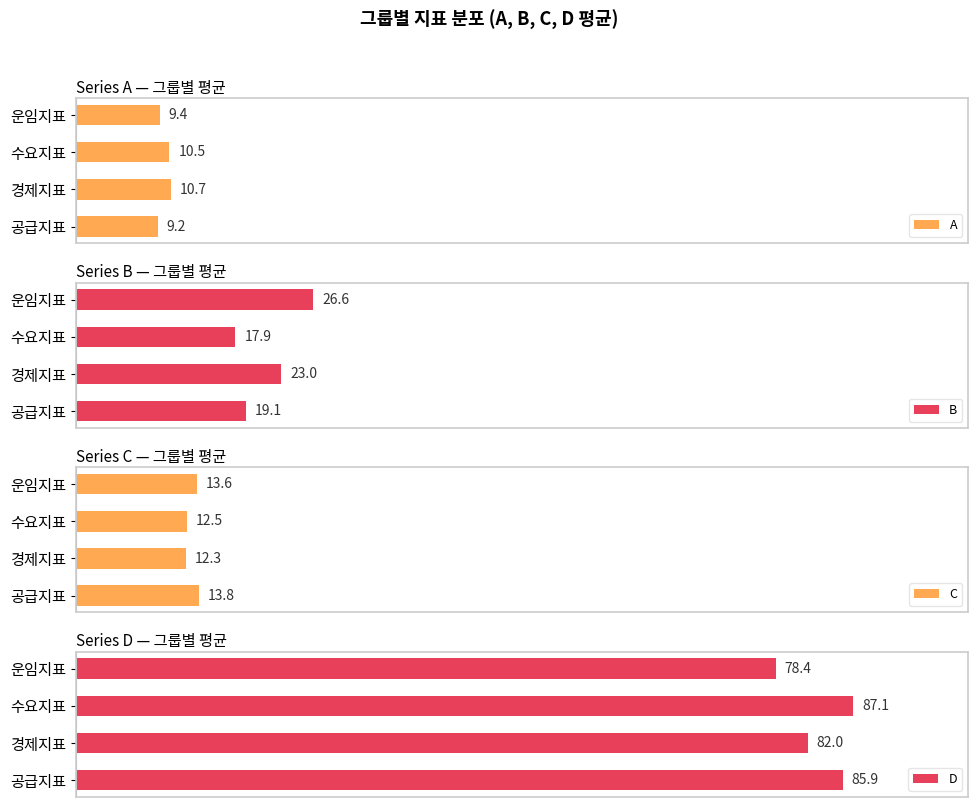

Does the chart contain any negative values?

No